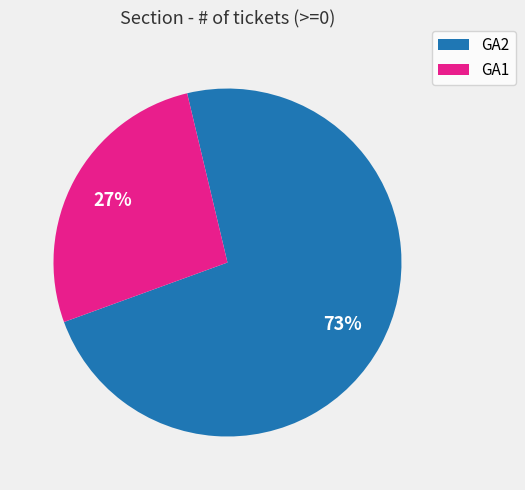

To the nearest percent, what percentage of the pie is GA2?

73%